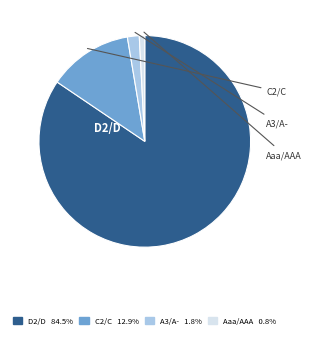

Does any single category account for the majority?

Yes